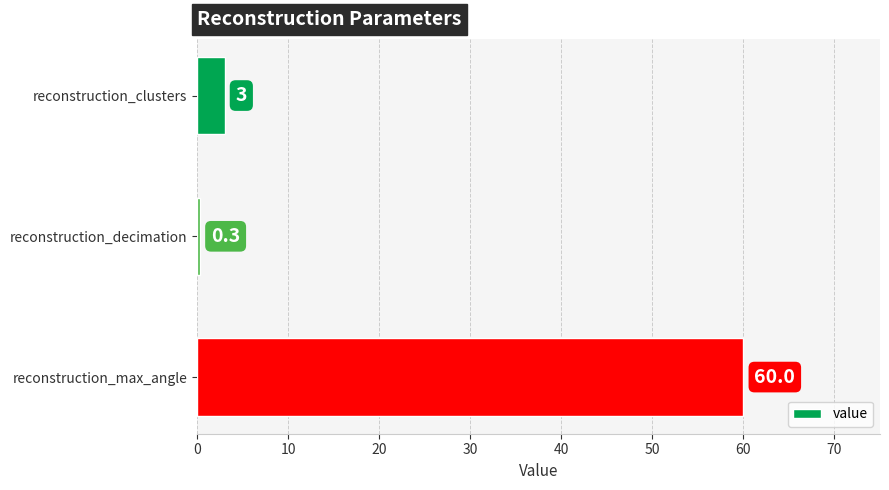

List the labels in order of value, smallest first.

reconstruction_decimation, reconstruction_clusters, reconstruction_max_angle